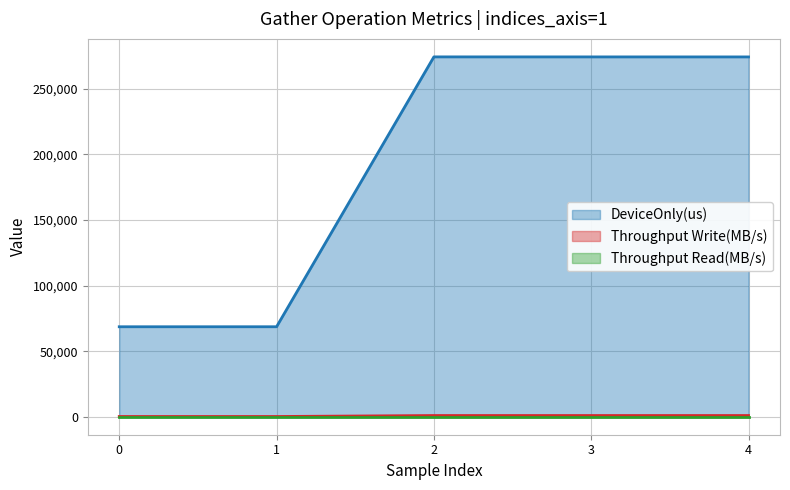

True or false: Throughput Write(MB/s) and DeviceOnly(us) cross at least once.

False